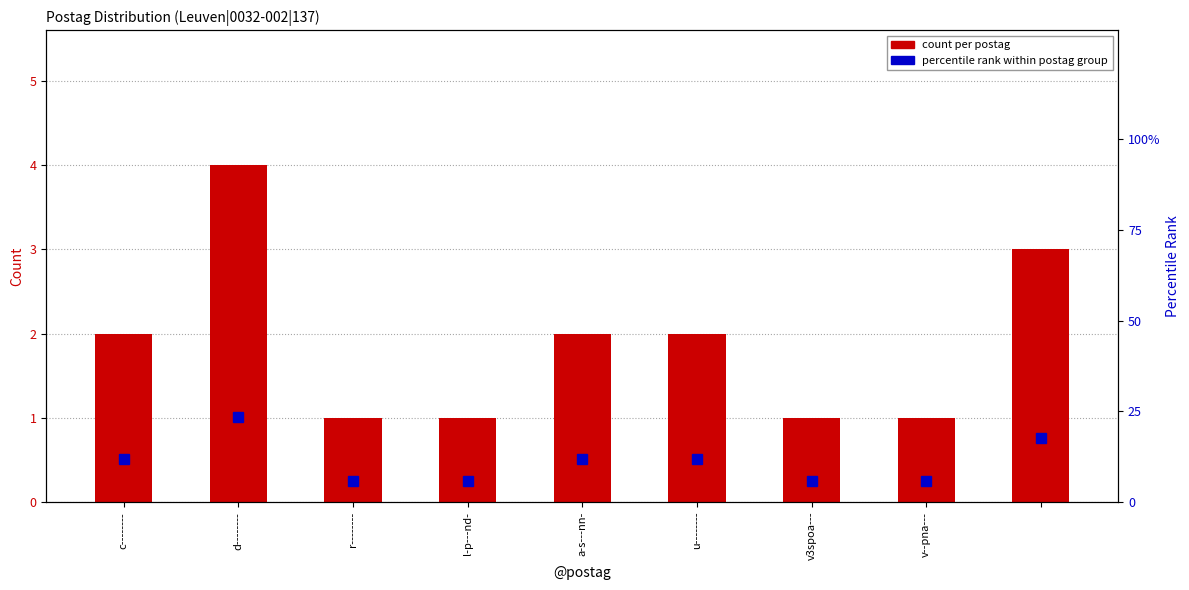

Which series has the largest total across all categories?

percentile rank within postag group